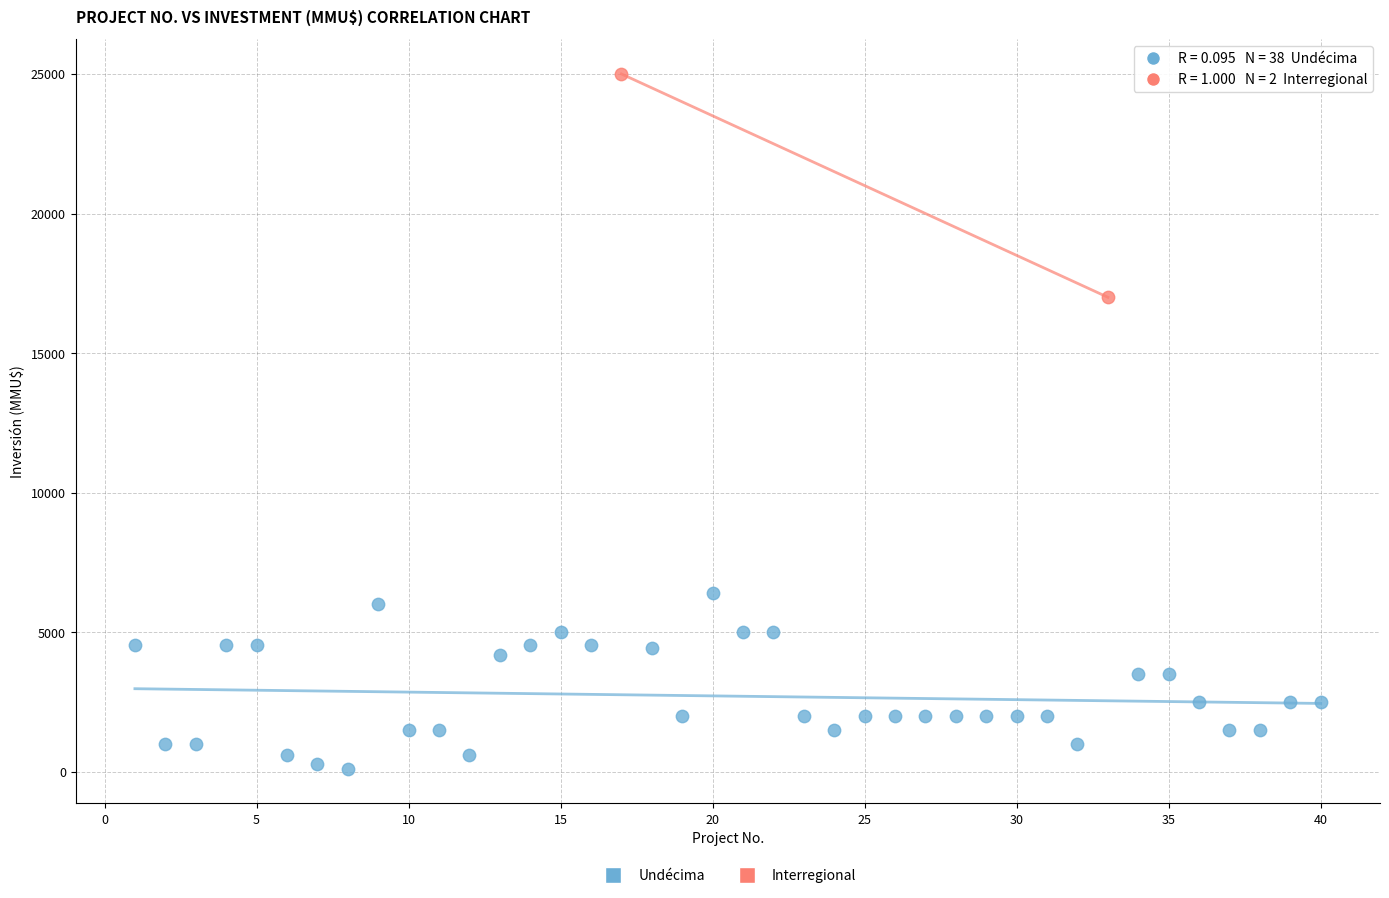

What are all the series names shown in the legend?

Undécima, Interregional